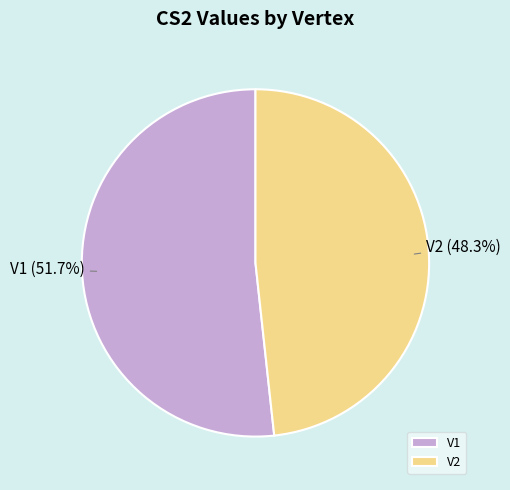

Between V2 and V1, which is larger?

V1